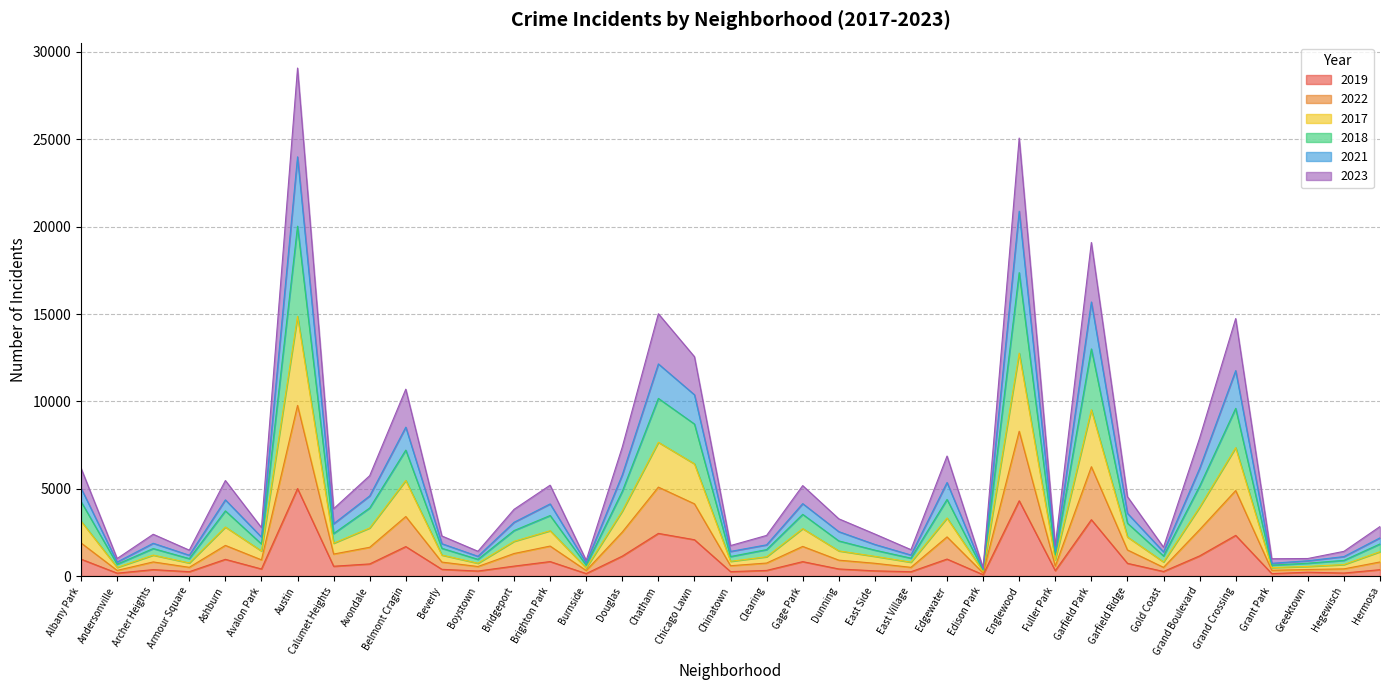

True or false: 2019 has a value of 872 at Chatham.

False